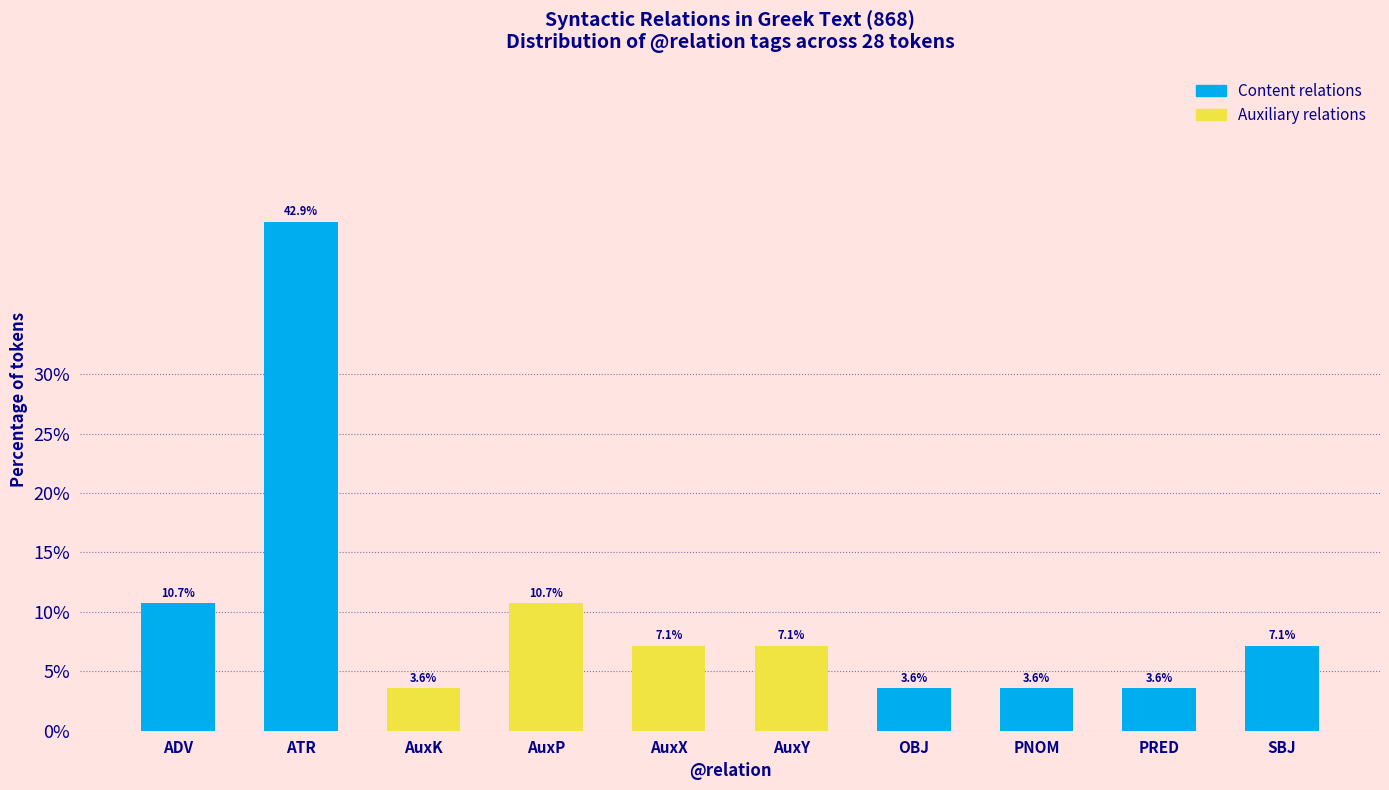

What position from the left is AuxX?

5